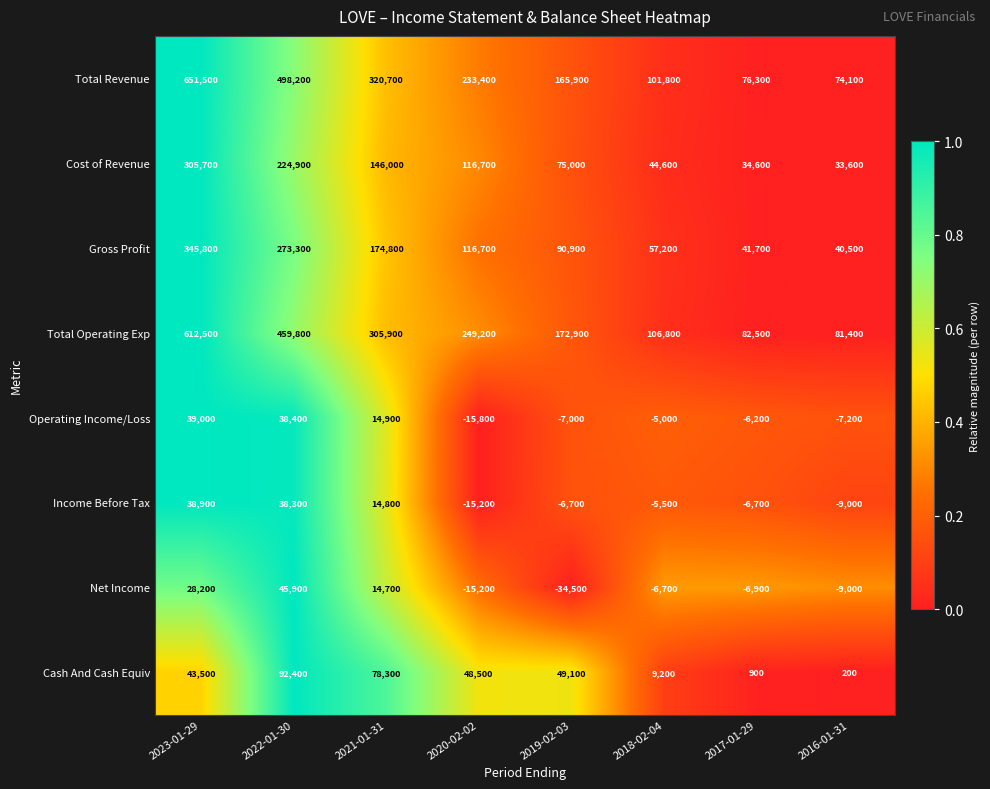

Rank the series by their maximum value, from lowest to highest.

Income Before Tax, Operating Income/Loss, Net Income, Cash And Cash Equiv, Cost of Revenue, Gross Profit, Total Operating Exp, Total Revenue